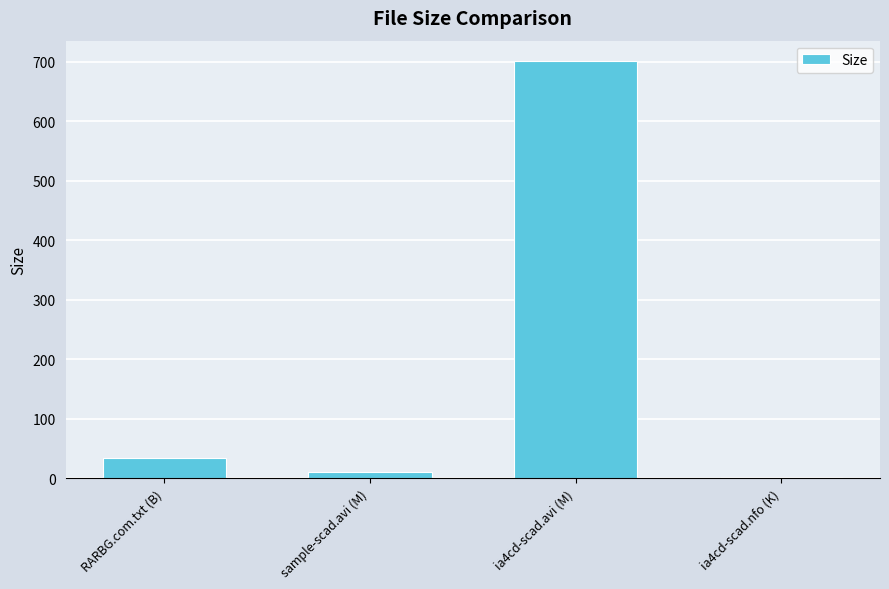

At which label is the value closest to 350?

RARBG.com.txt (B)